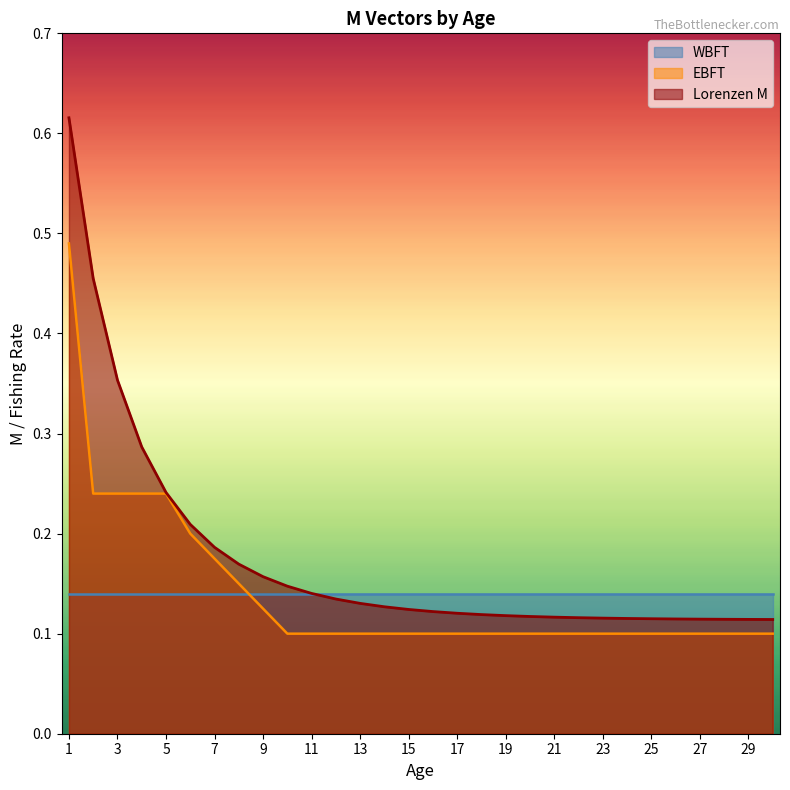

Which series has the largest total across all categories?

Lorenzen M